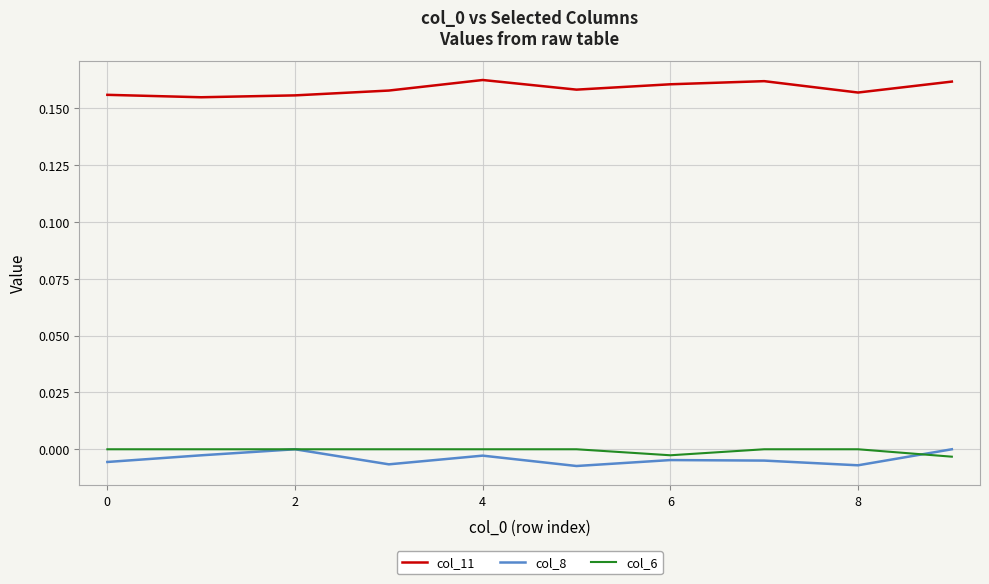

Which series has the largest total across all categories?

col_11